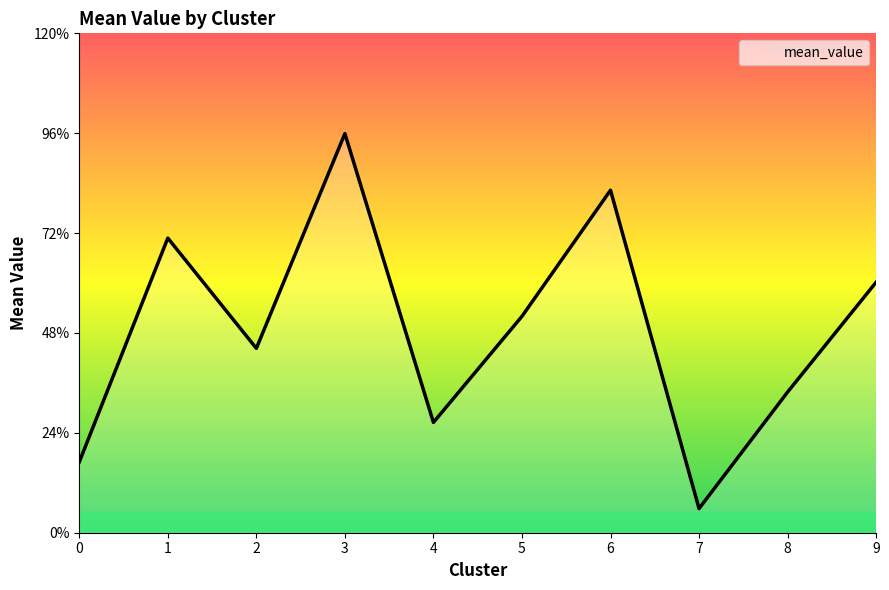

Does the chart have visible grid lines?

No